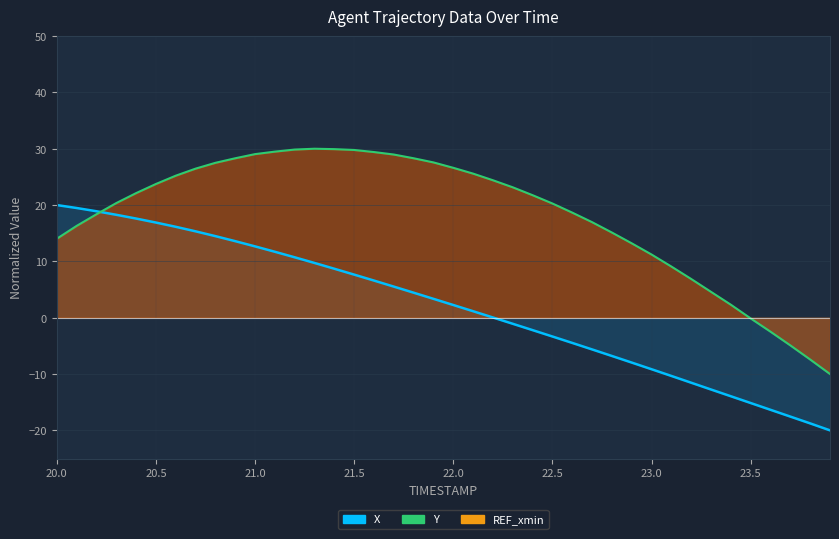

Does the chart display data point markers on the line(s)?

No